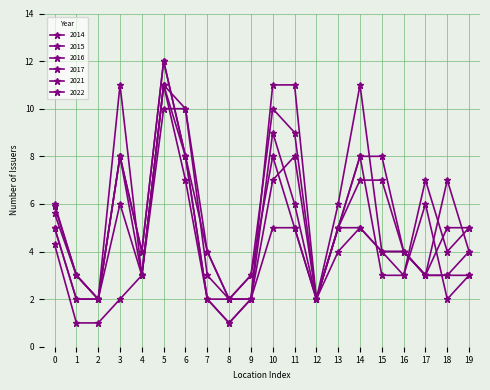

How many 2015 values are between 3 and 9?

13